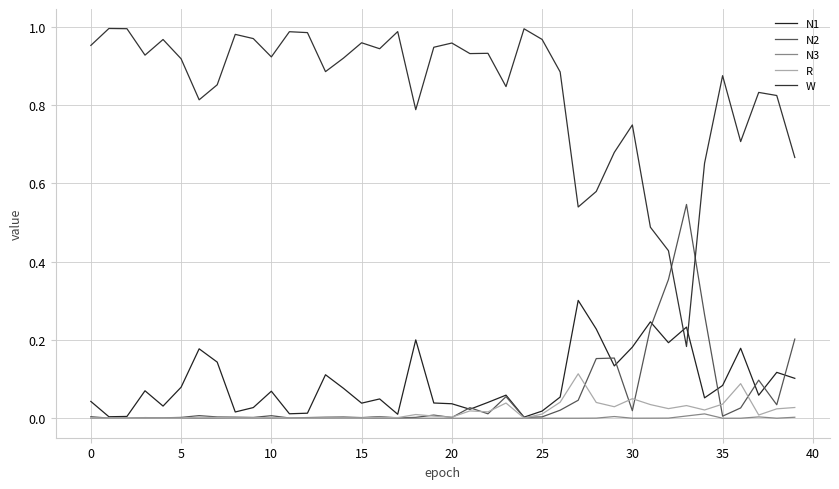

How many lines are shown in the chart?

5